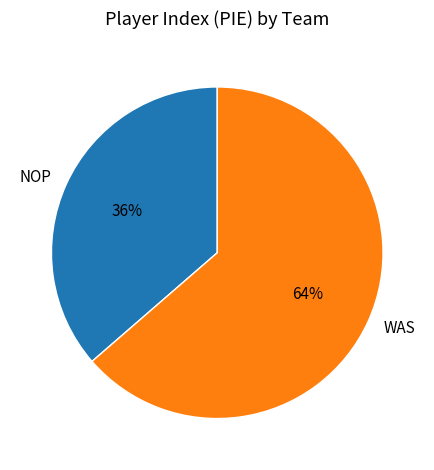

What is the largest slice in the pie chart?

WAS